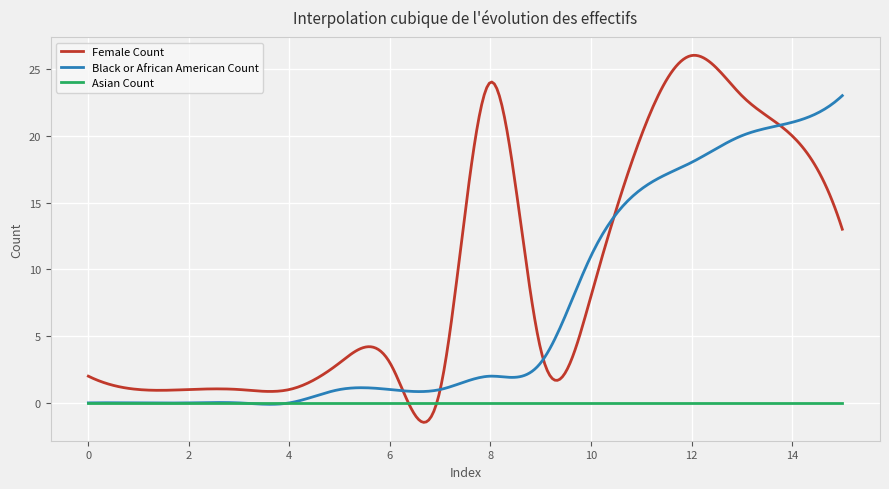

How many lines are shown in the chart?

3